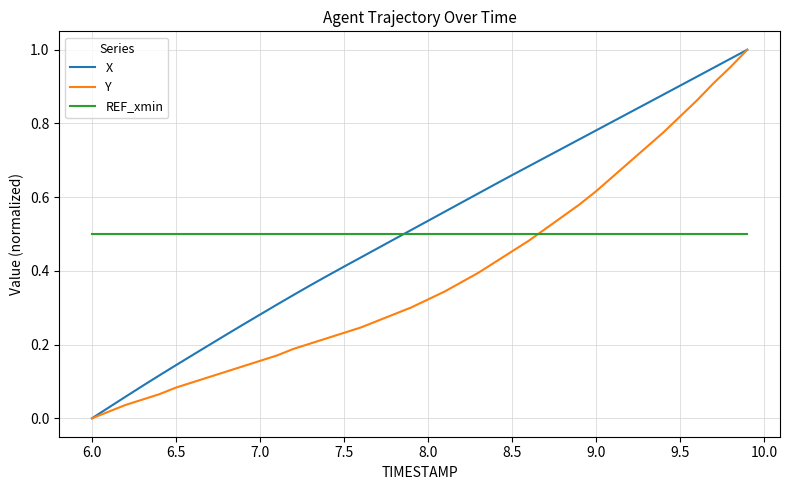

After their last crossing, which series has the higher values: Y or REF_xmin?

Y